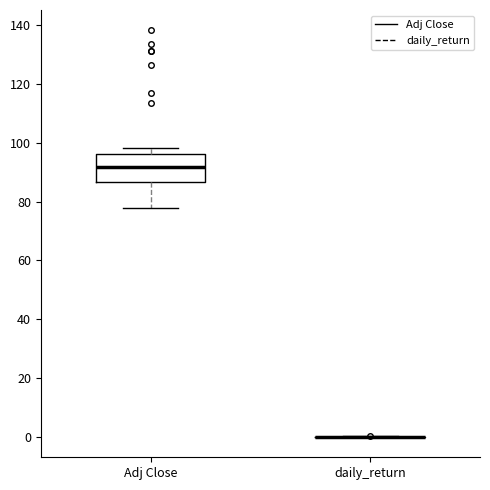

Comparing the boxes themselves (not the whiskers), which one is the tallest?

Adj Close